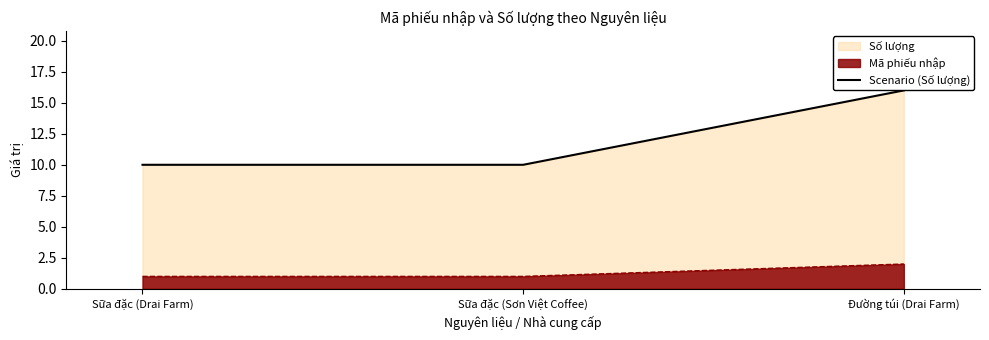

What is the average value?

12